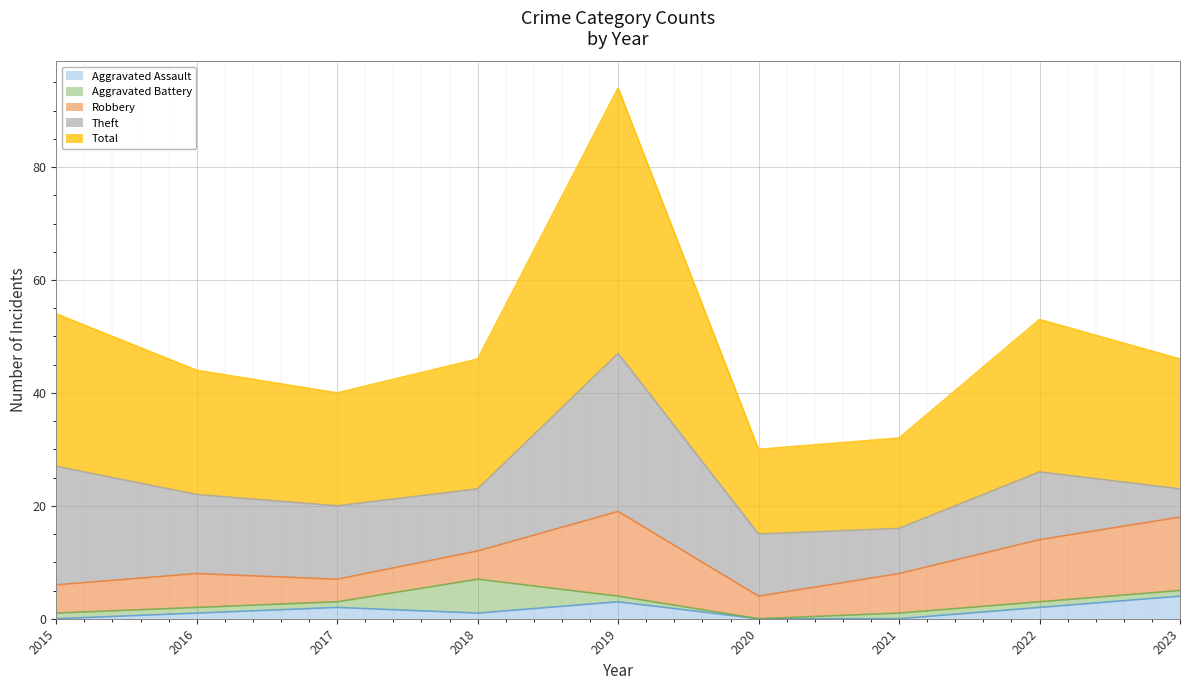

True or false: Theft has a value of 8 at 2021.

True